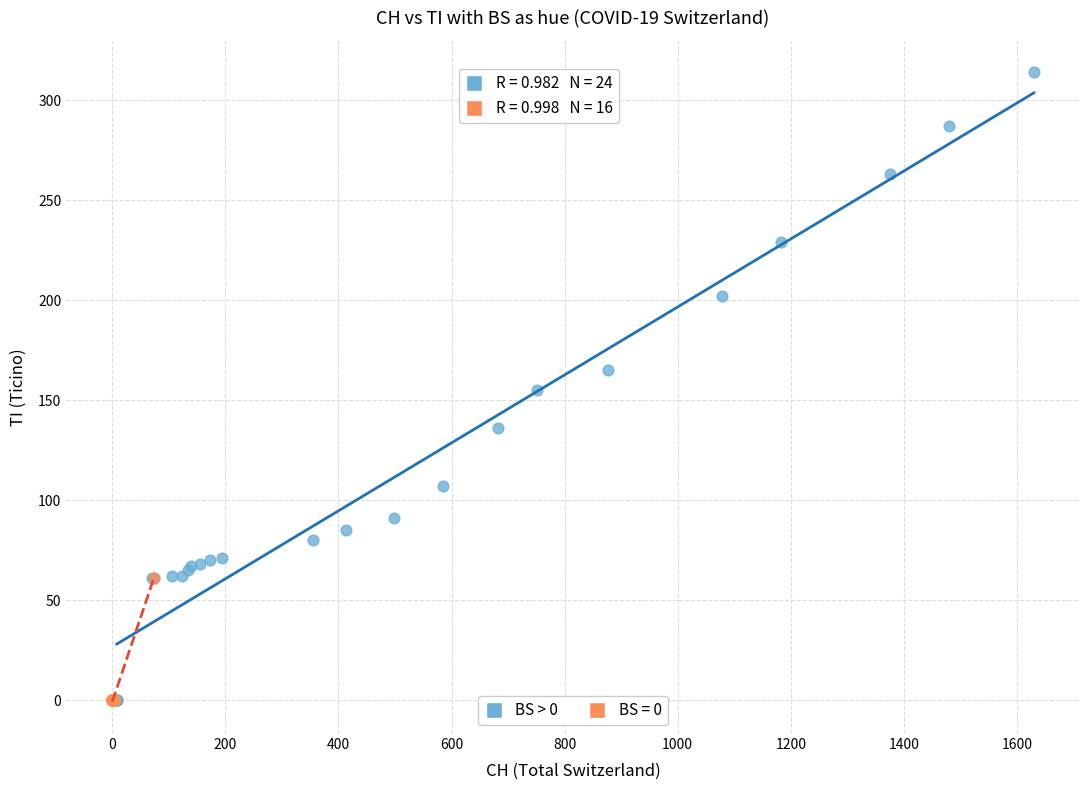

Which series contains the highest Y value?

BS > 0